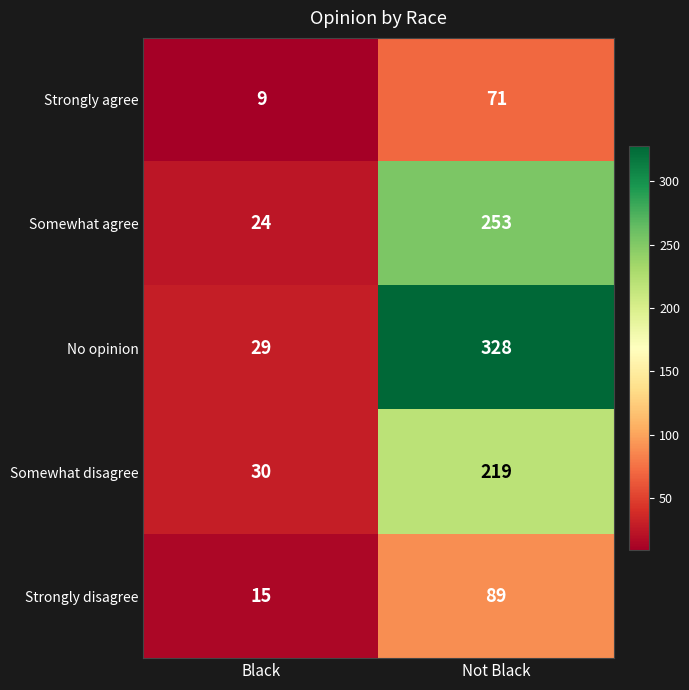

True or false: Somewhat disagree has a value of 378 at Not Black.

False